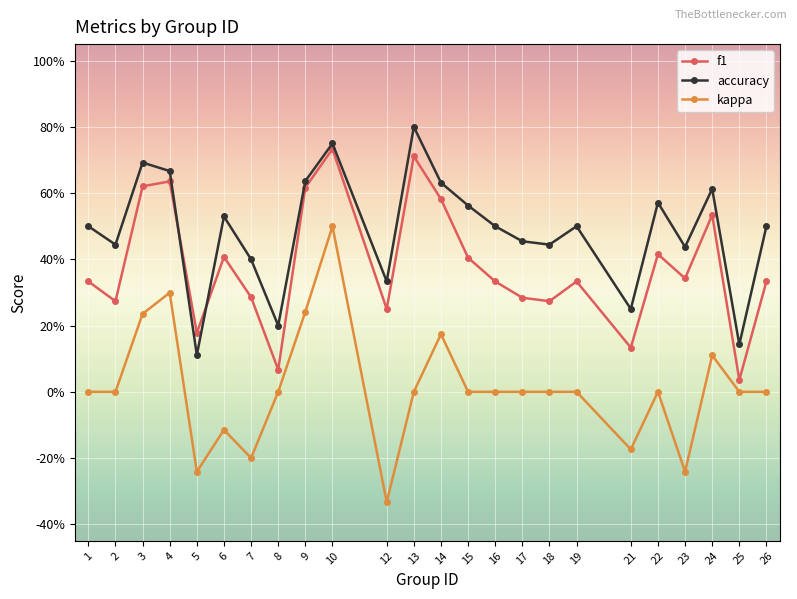

Is this an area chart (filled region under the line)?

No